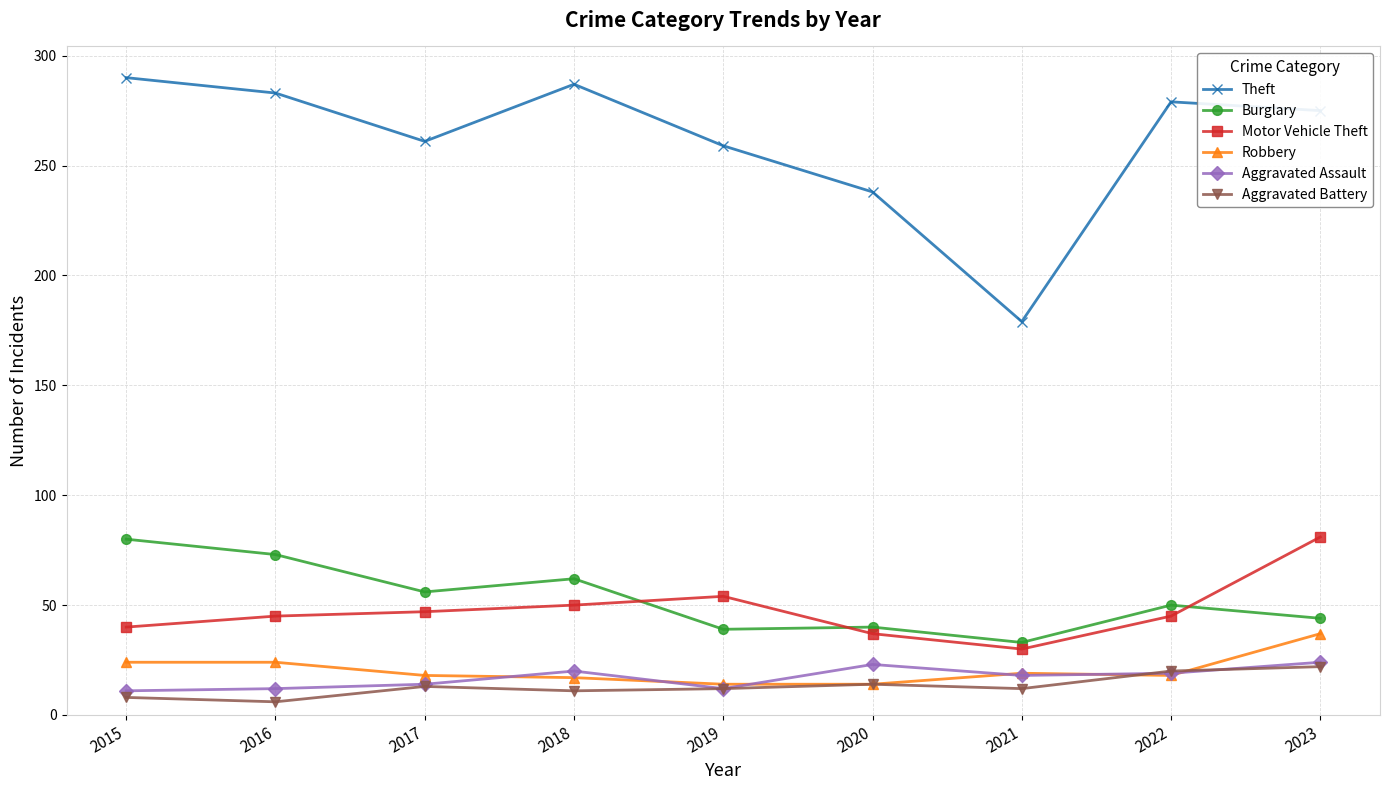

What is the maximum value shown in the chart?

290